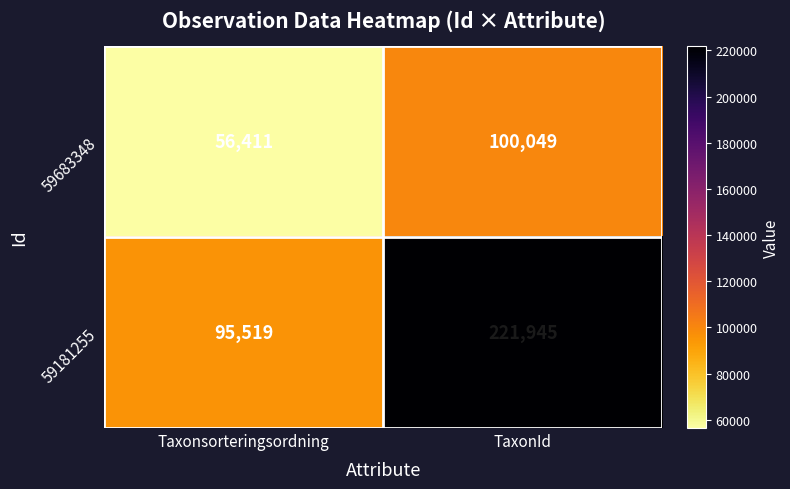

How many data points does each series have?

2